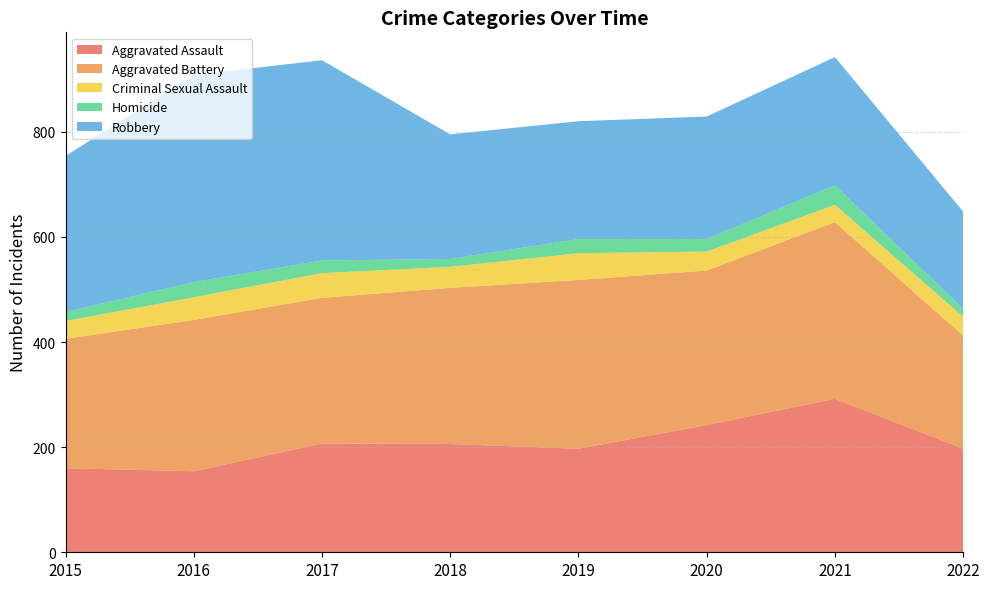

Reading left to right, what are all the values shown in this chart?

Aggravated Assault: 160	154	207	206	197	242	292	197
Aggravated Battery: 246	288	277	297	321	294	336	215
Criminal Sexual Assault: 34	43	47	40	51	36	33	36
Homicide: 17	29	24	15	27	24	37	15
Robbery: 297	394	381	237	224	233	244	185